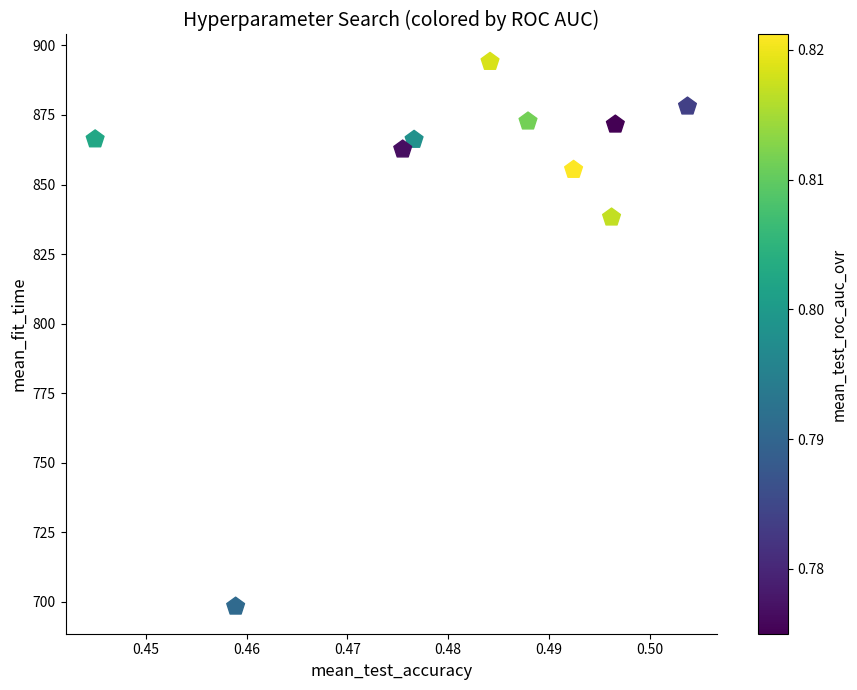

What is the average X value?

0.5